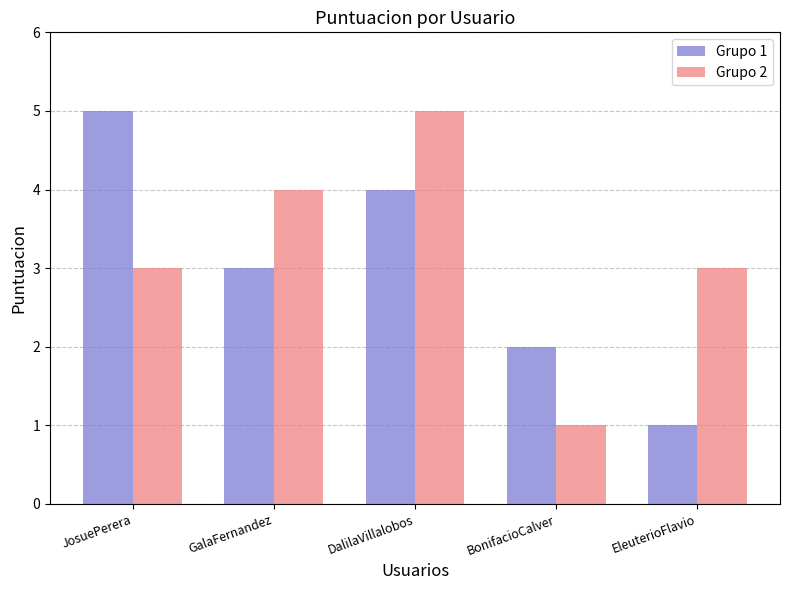

What is the difference between the maximum and second lowest values in the Grupo 2 series?

2